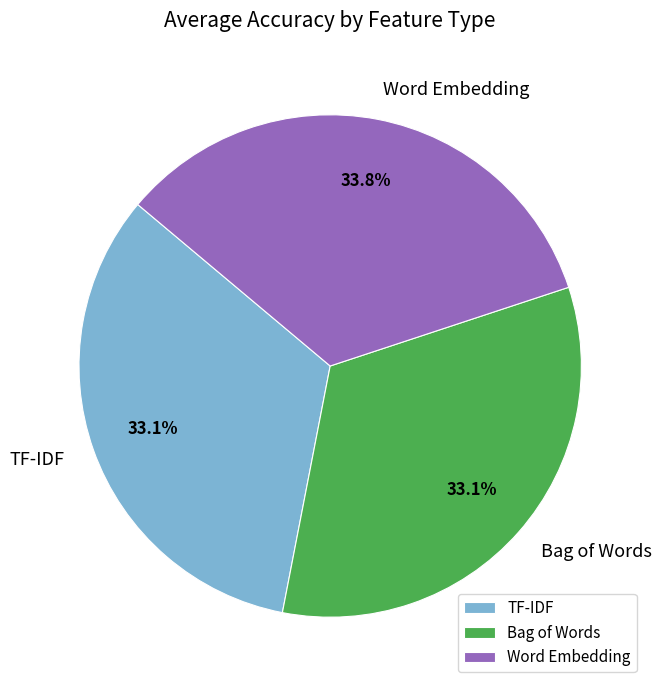

Does Word Embedding account for over 50% of the chart?

No